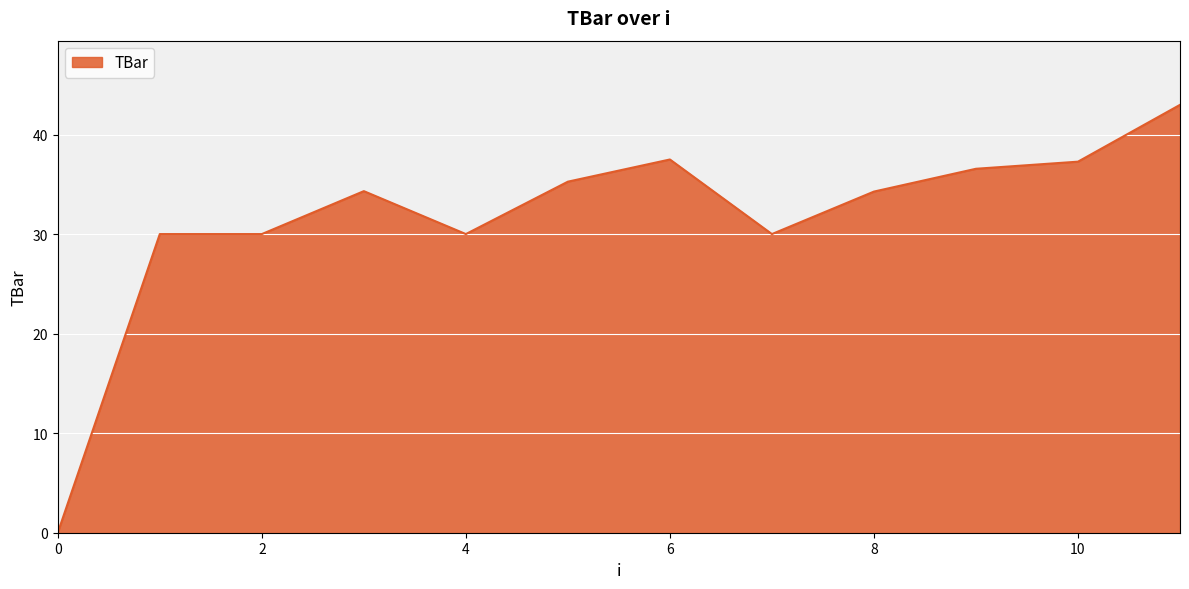

What is the maximum value shown in the chart?

43.0